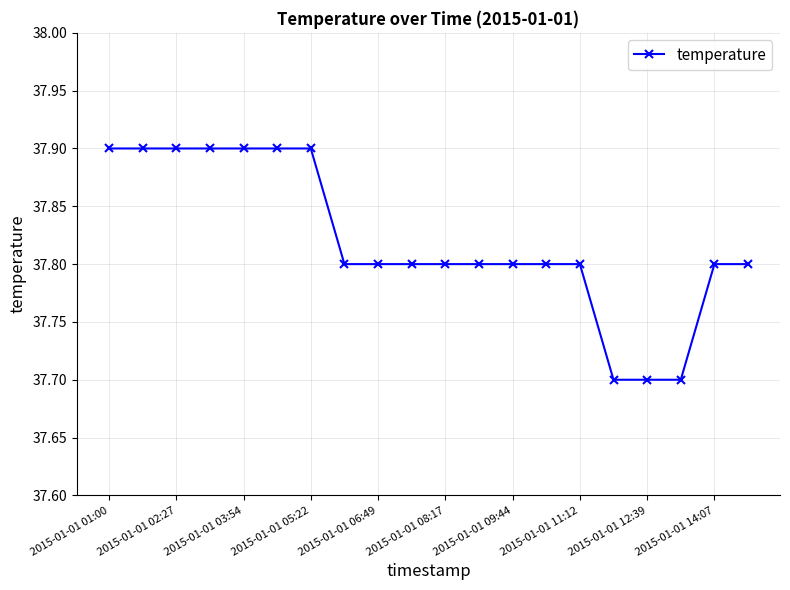

What is the sum of all values?

756.4